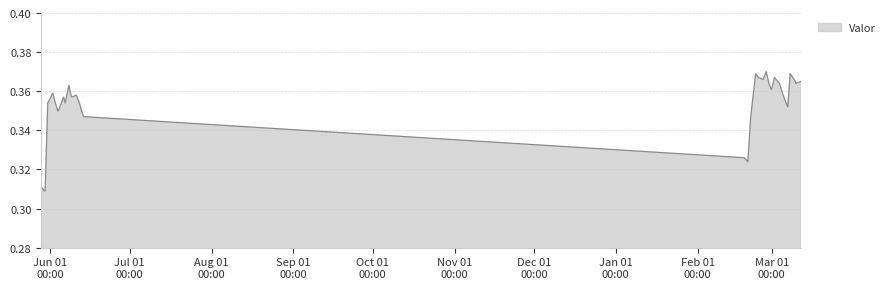

Reading right to left, list all the values displayed in this chart.

0.4	0.4	0.4	0.4	0.4	0.4	0.4	0.4	0.4	0.4	0.4	0.4	0.4	0.4	0.4	0.4	0.4	0.4	0.3	0.3	0.3	0.3	0.3	0.3	0.4	0.4	0.4	0.4	0.4	0.4	0.4	0.3	0.3	0.4	0.4	0.4	0.3	0.3	0.3